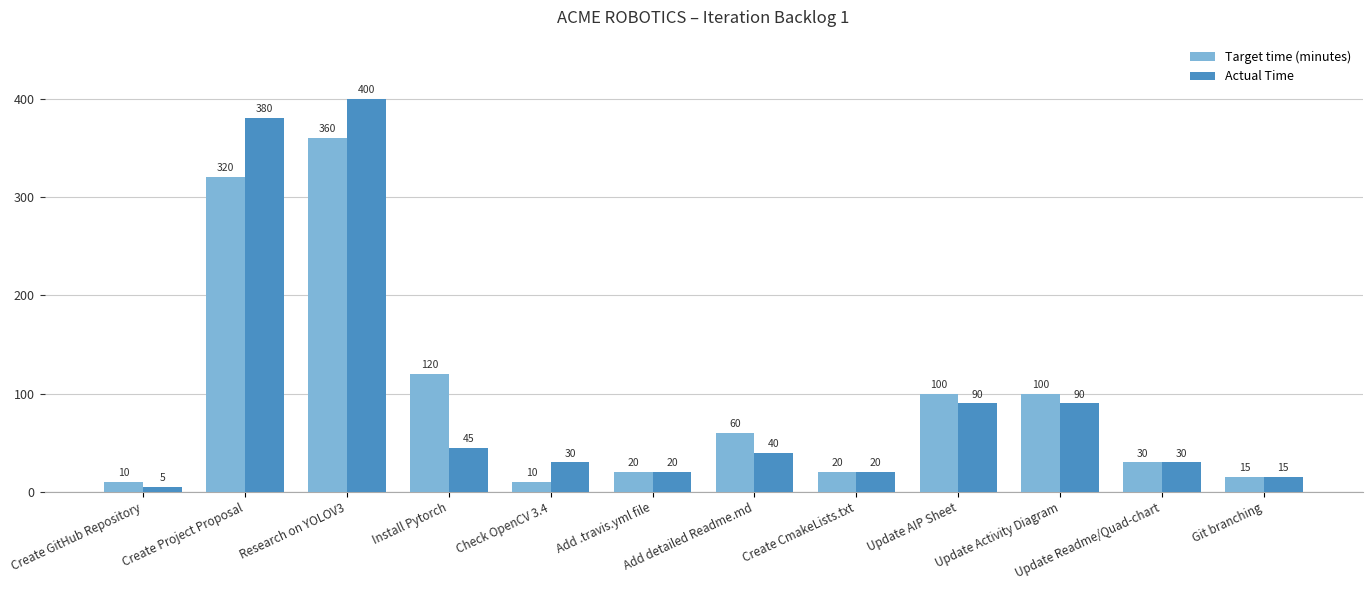

What is the spread (max minus min) of values at Create GitHub Repository?

5